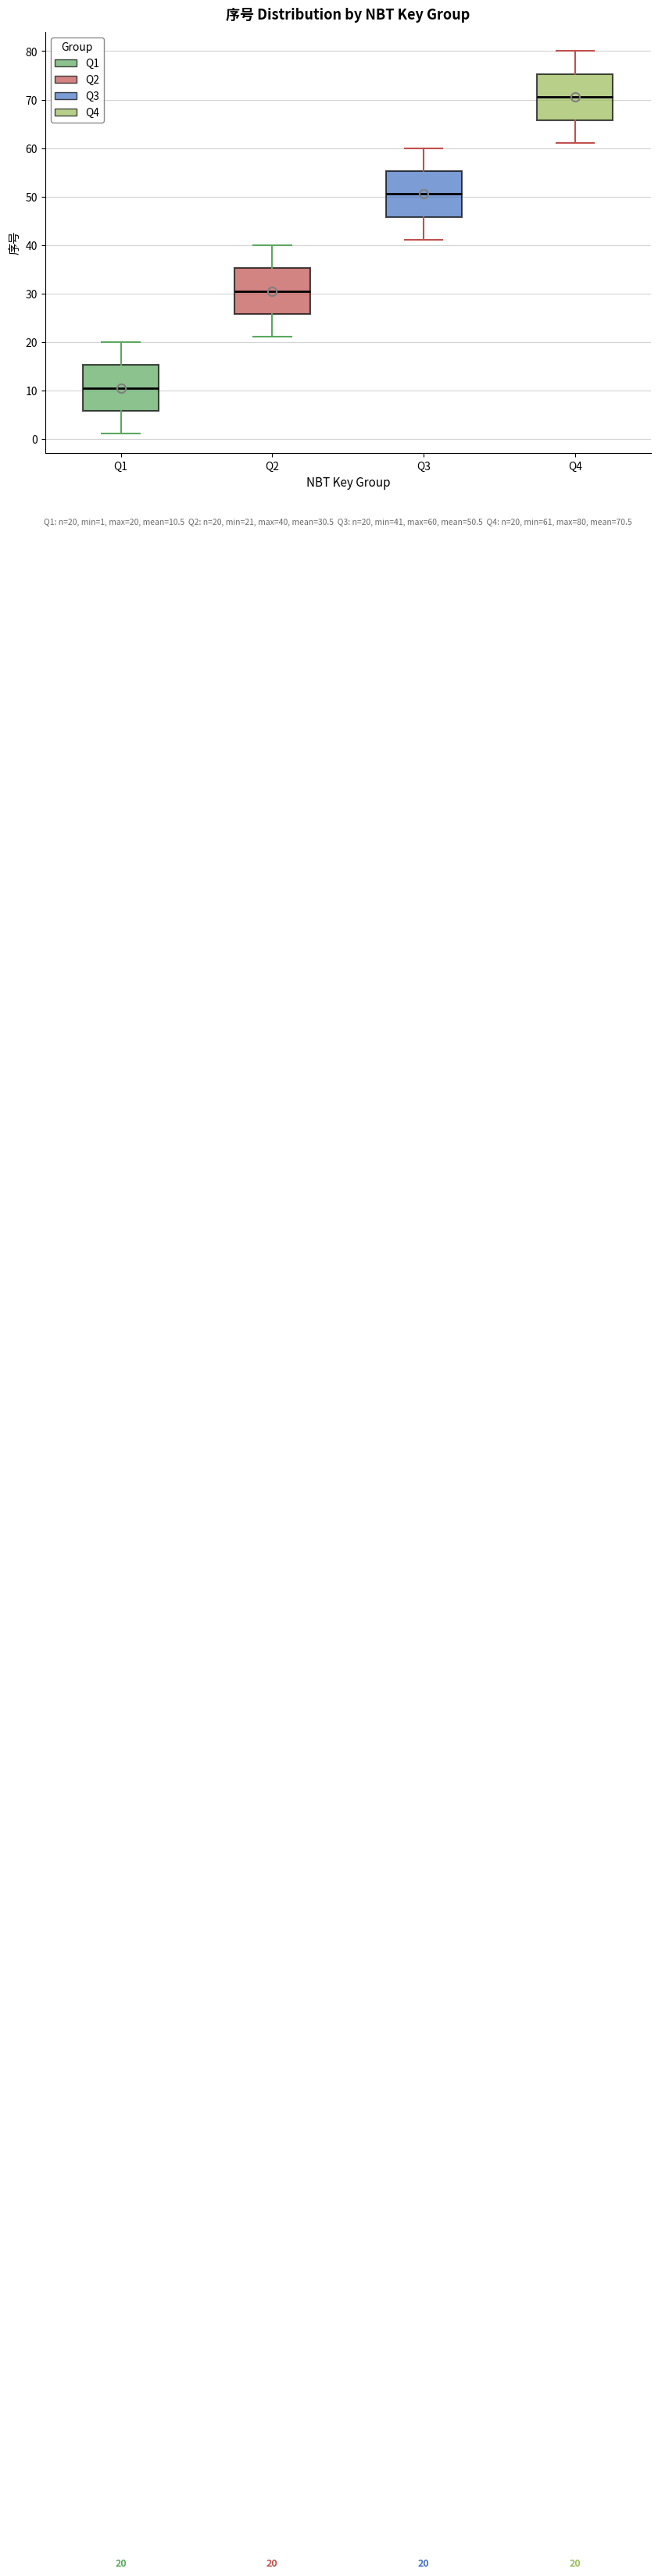

Which box has the lowest median line?

Q1